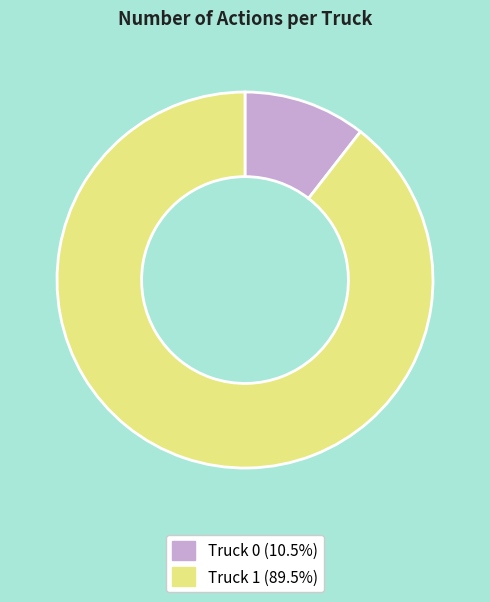

True or false: Truck 0 accounts for 11% of the total.

True